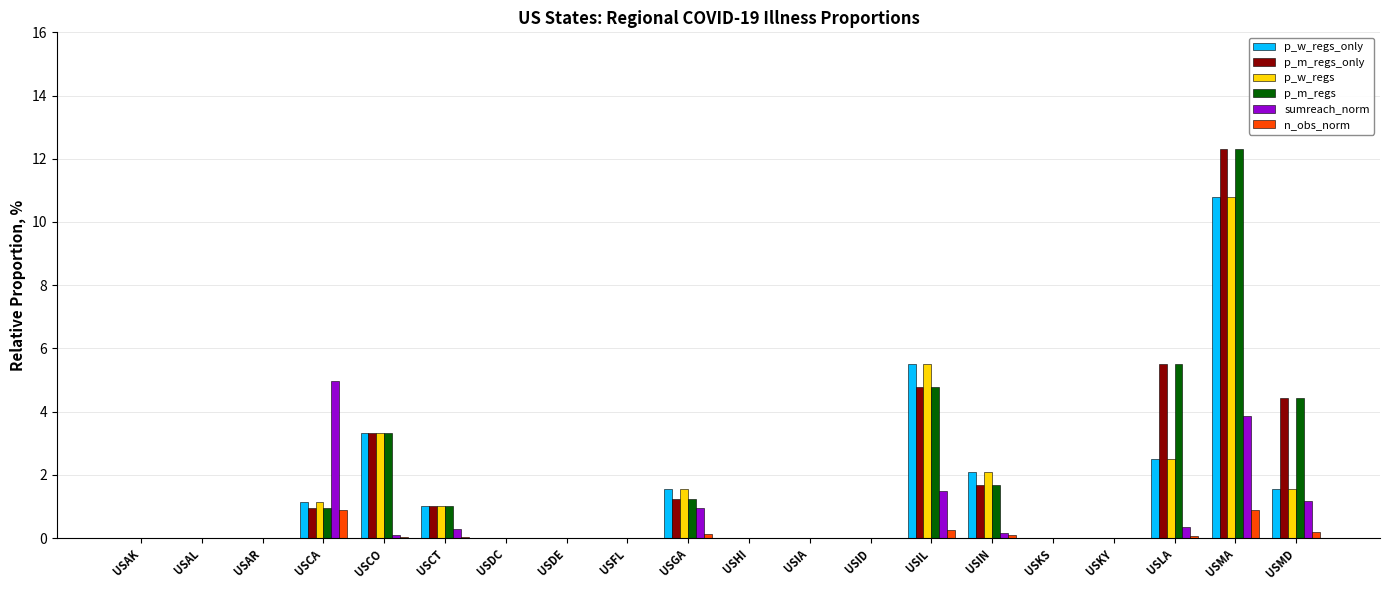

At which category is the sum across all series the highest?

USMA